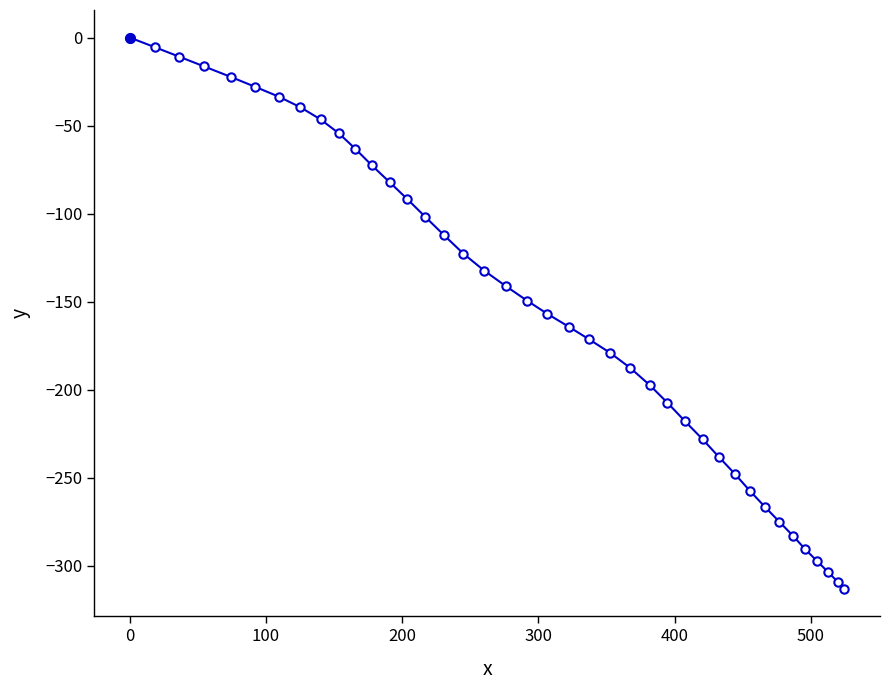

Does the chart display data point markers on the line(s)?

Yes